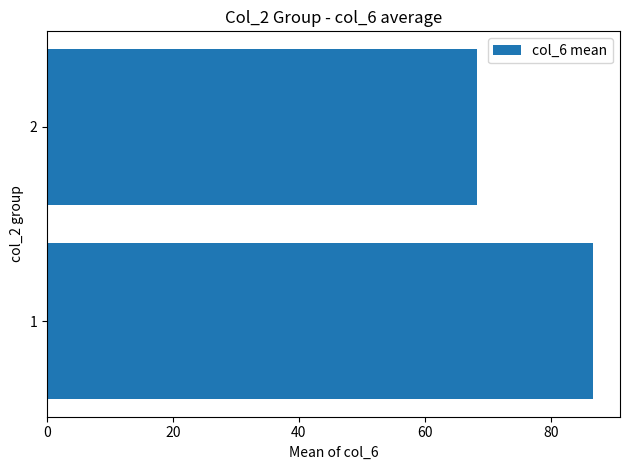

What is the sum of all values?

154.9